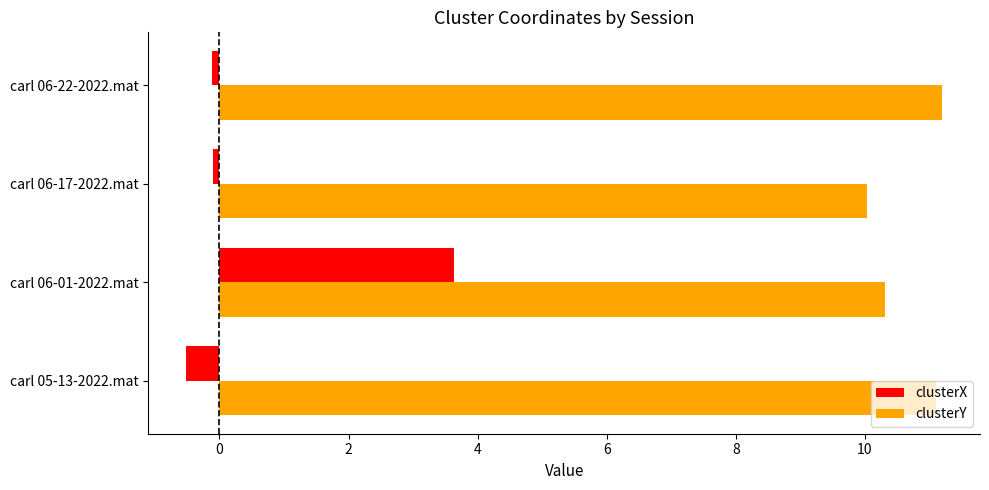

What is the sum of all clusterX values?

2.9